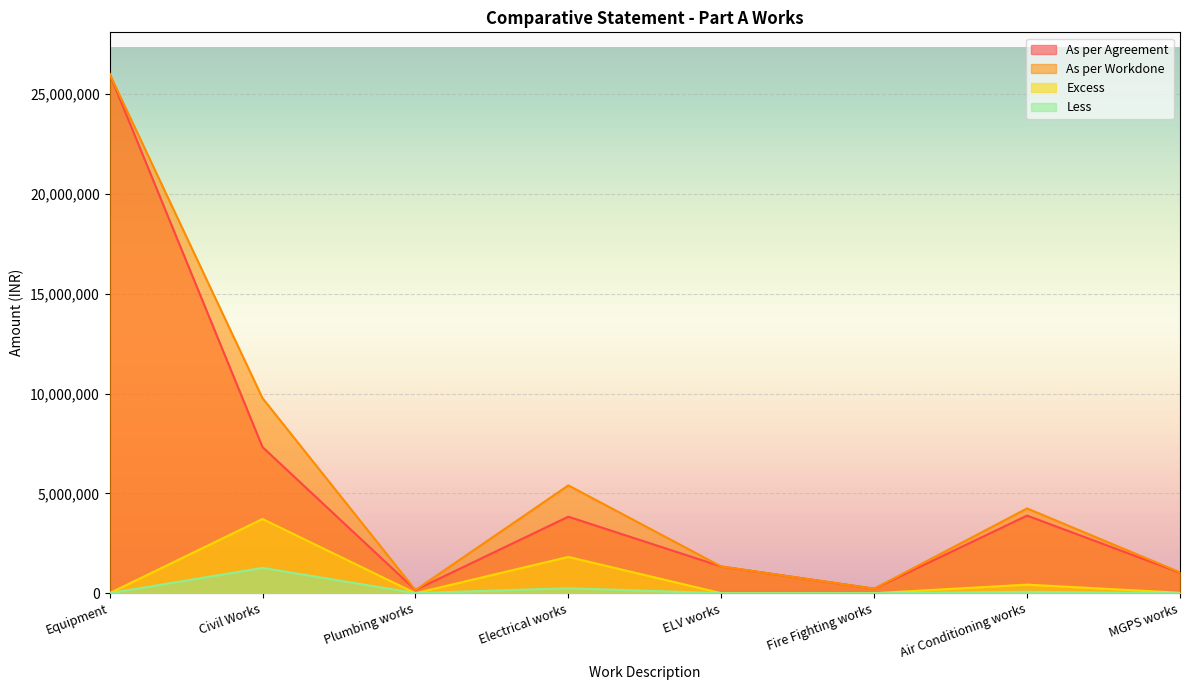

Does the chart display data point markers on the line(s)?

No